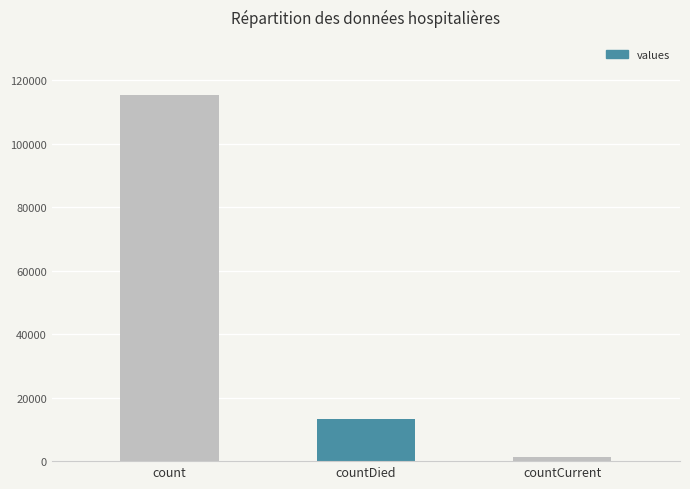

Where is the data nearest to the value 58381?

countDied